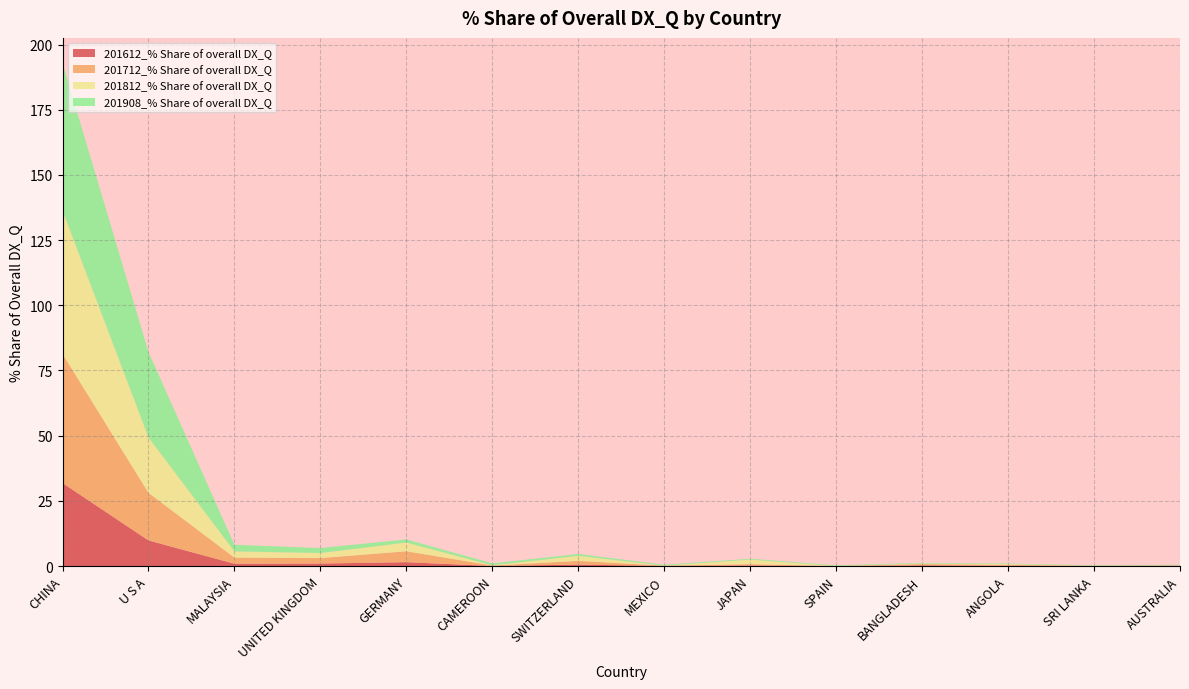

Reading left to right, what are all the values shown in this chart?

201612_% Share of overall DX_Q: CHINA=31.8	U S A=9.8	MALAYSIA=0.9	UNITED KINGDOM=1.0	GERMANY=1.5	CAMEROON=0.0	SWITZERLAND=0.6	MEXICO=0.0	JAPAN=0.2	SPAIN=0.0	BANGLADESH=0.3	ANGOLA=0.1	SRI LANKA=0.0	AUSTRALIA=0.1
201712_% Share of overall DX_Q: CHINA=49.5	U S A=18.3	MALAYSIA=2.3	UNITED KINGDOM=2.1	GERMANY=4.2	CAMEROON=0.2	SWITZERLAND=1.4	MEXICO=0.1	JAPAN=0.5	SPAIN=0.0	BANGLADESH=0.5	ANGOLA=0.3	SRI LANKA=0.0	AUSTRALIA=0.1
201812_% Share of overall DX_Q: CHINA=55.0	U S A=21.3	MALAYSIA=2.4	UNITED KINGDOM=1.9	GERMANY=3.3	CAMEROON=0.1	SWITZERLAND=1.9	MEXICO=0.0	JAPAN=1.8	SPAIN=0.0	BANGLADESH=0.2	ANGOLA=0.3	SRI LANKA=0.0	AUSTRALIA=0.1
201908_% Share of overall DX_Q: CHINA=56.6	U S A=32.8	MALAYSIA=2.6	UNITED KINGDOM=1.9	GERMANY=1.2	CAMEROON=0.8	SWITZERLAND=0.7	MEXICO=0.4	JAPAN=0.3	SPAIN=0.3	BANGLADESH=0.3	ANGOLA=0.2	SRI LANKA=0.2	AUSTRALIA=0.2